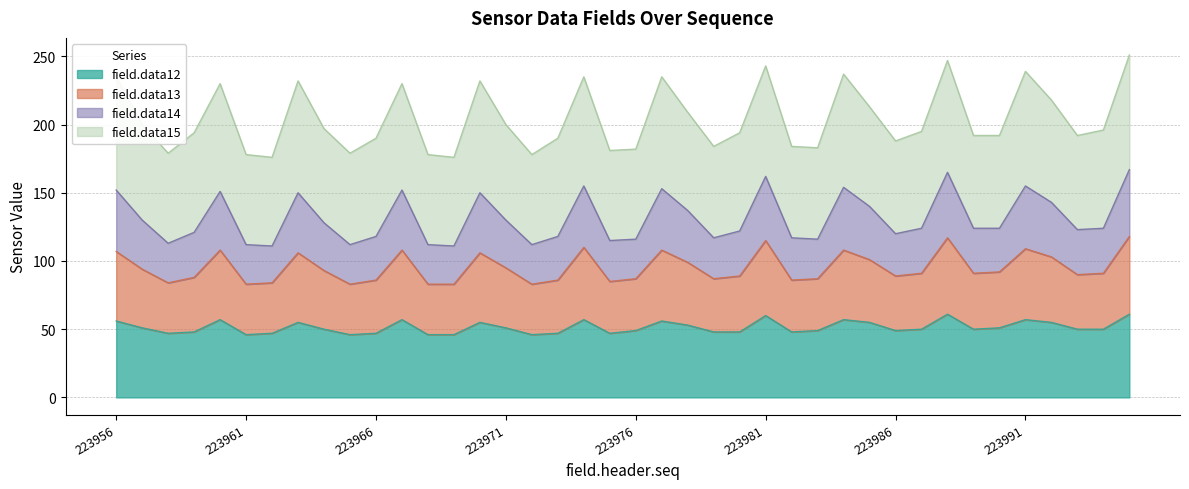

Which series has the largest range (max minus min)?

field.data14